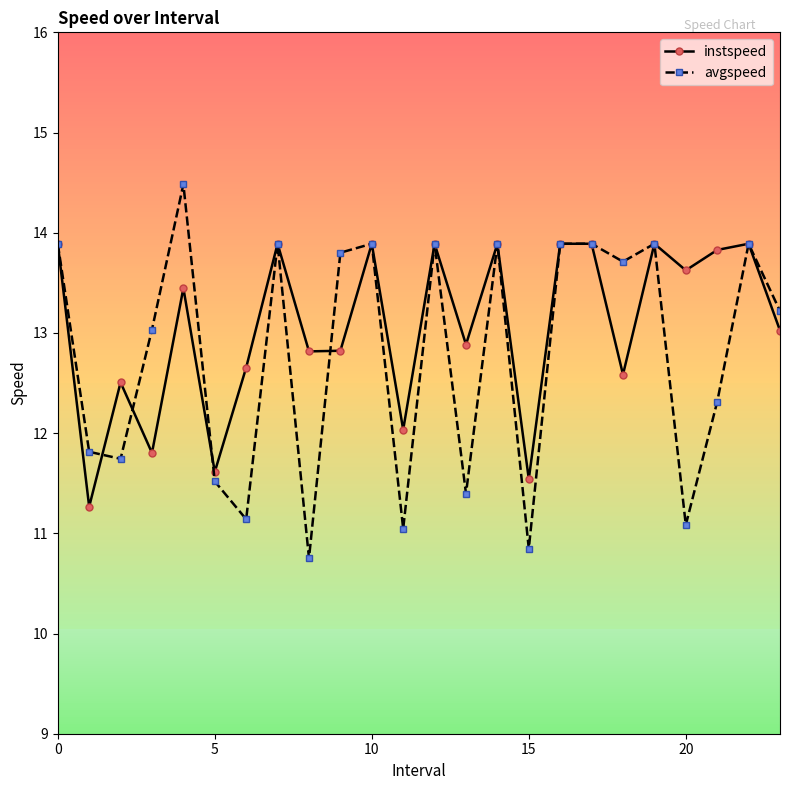

What is the average value of the avgspeed series?

12.8